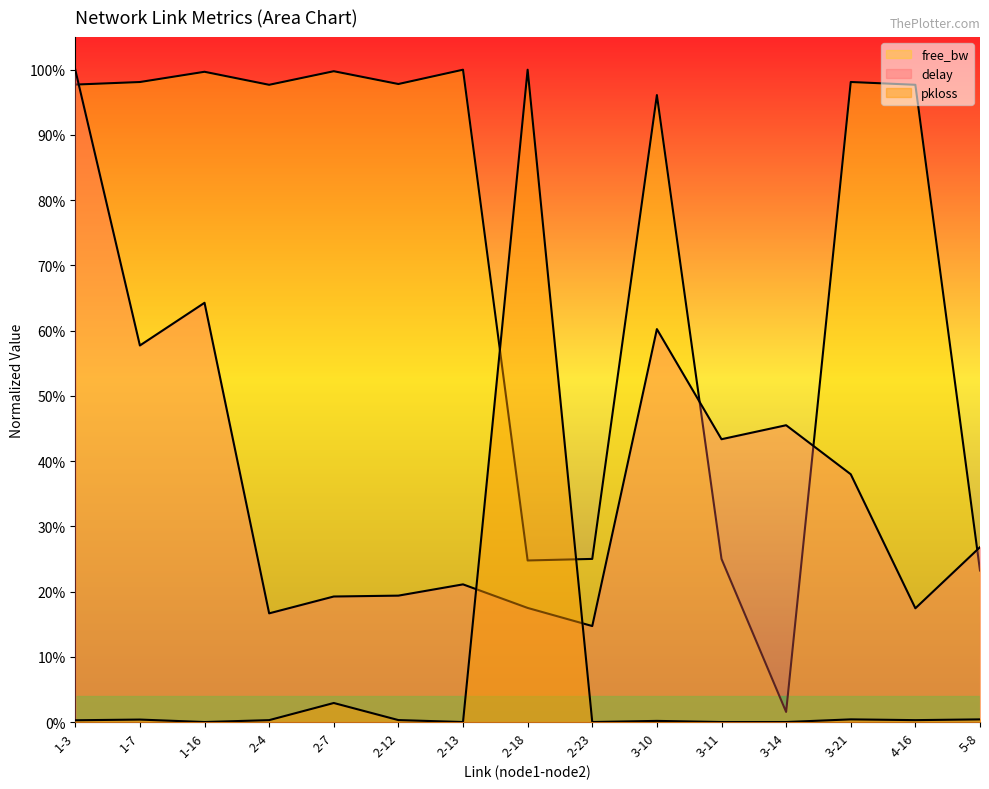

What is the difference between the maximum and minimum values in the free_bw_norm series?

1.0